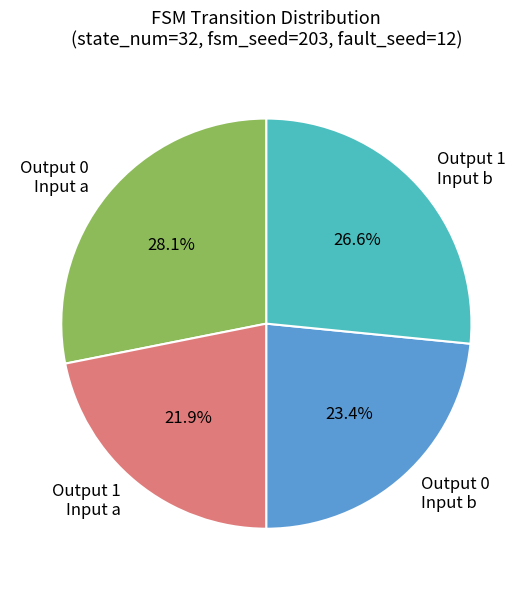

Rank the categories by value from lowest to highest.

Output 1 Input a, Output 0 Input b, Output 1 Input b, Output 0 Input a